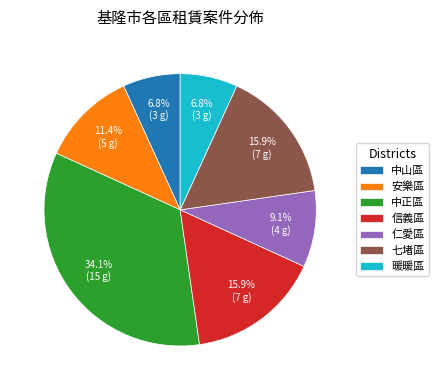

To the nearest percent, what is the difference between the 暖暖區 and 中正區 slice percentages?

27%